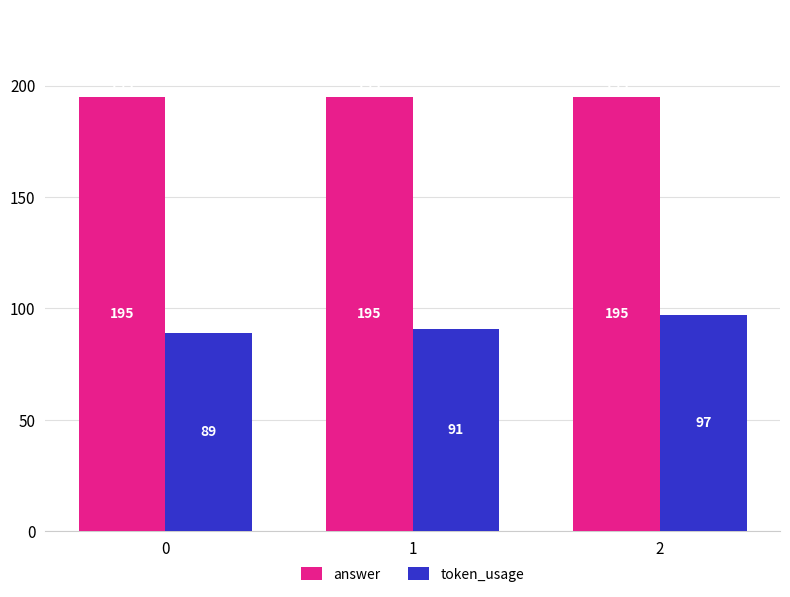

The value of token_usage at 1 is 48. True or false?

False